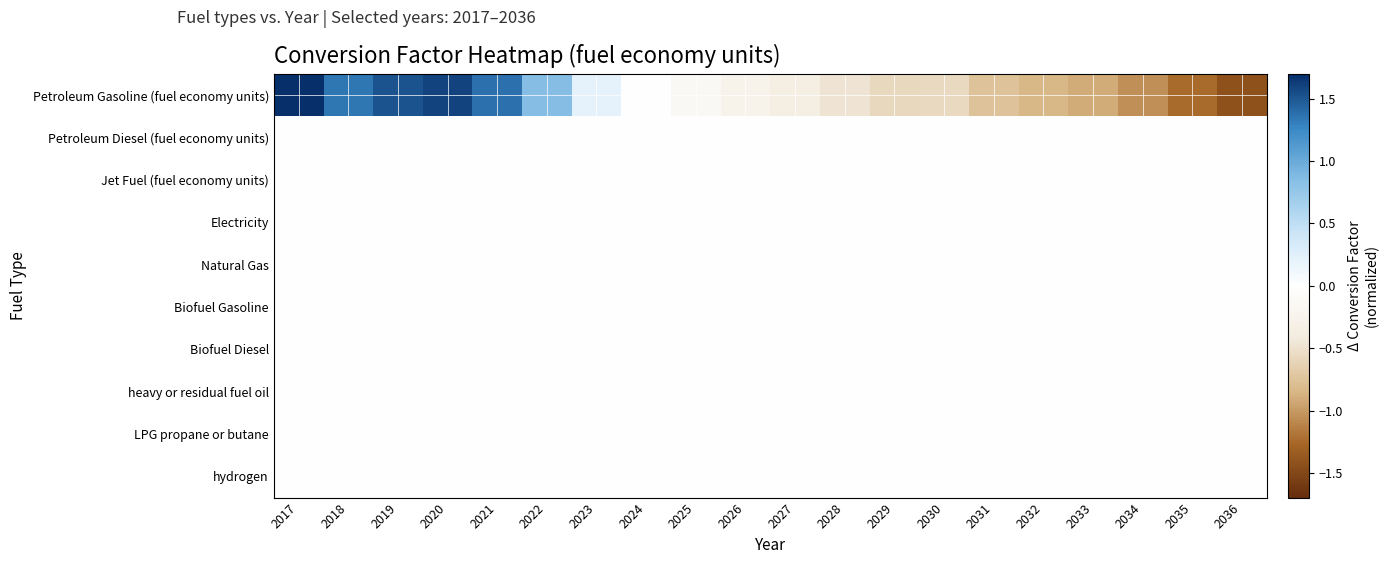

At which category is the sum across all series the highest?

2017